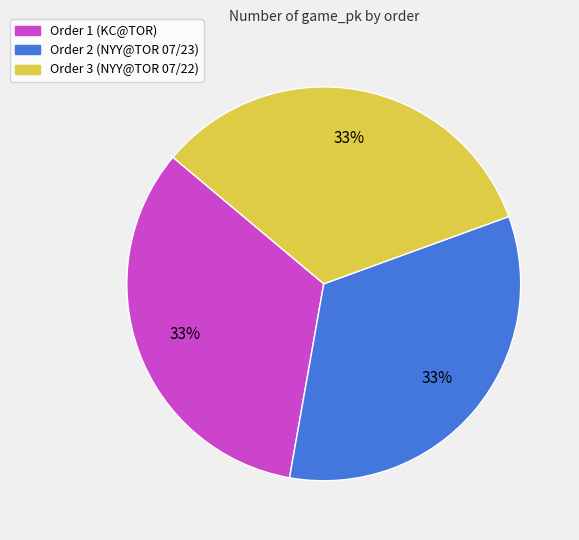

To the nearest percent, what is the average slice percentage?

33%